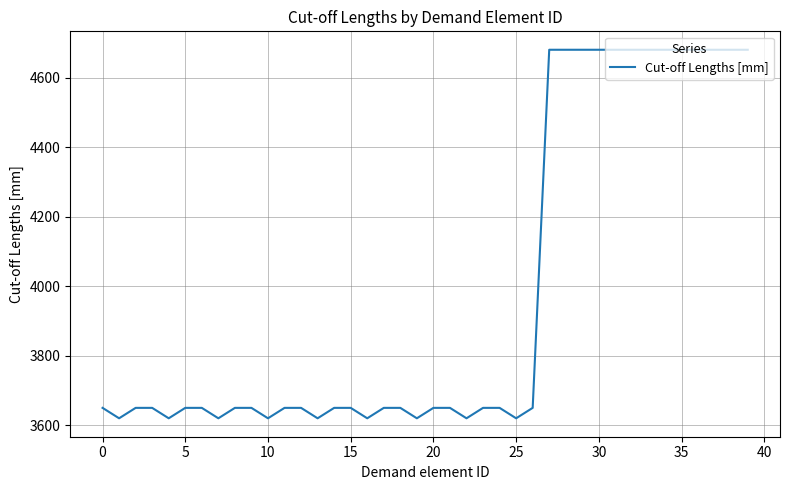

What is the smallest value displayed?

3620